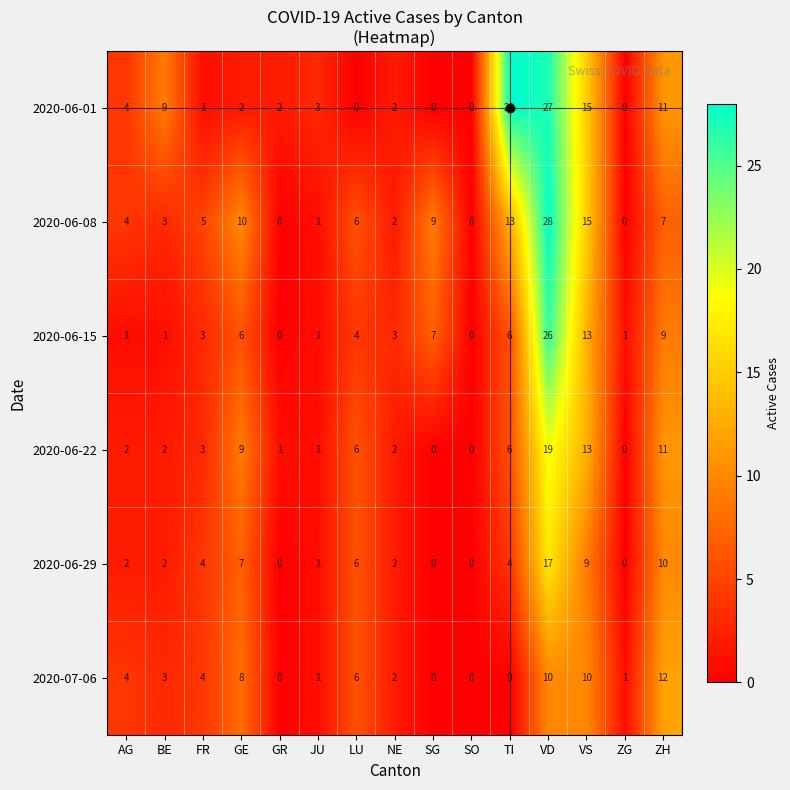

What is the difference between the highest and lowest values at GE?

8